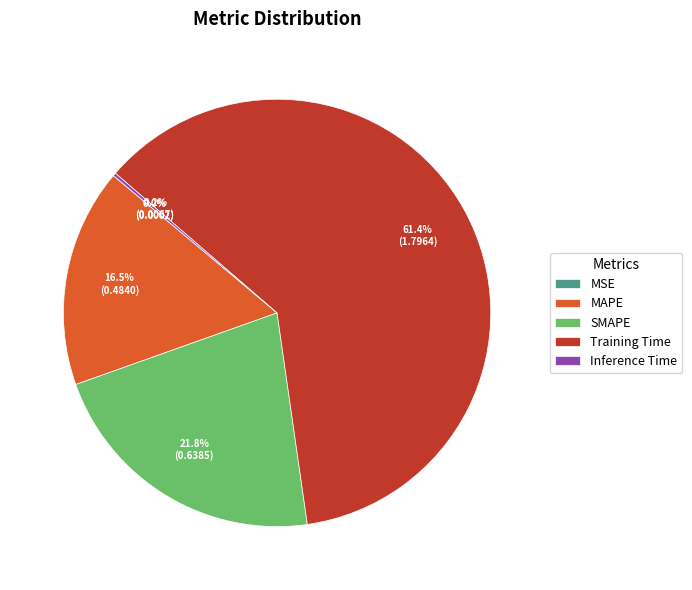

Which category accounts for the majority?

Training Time